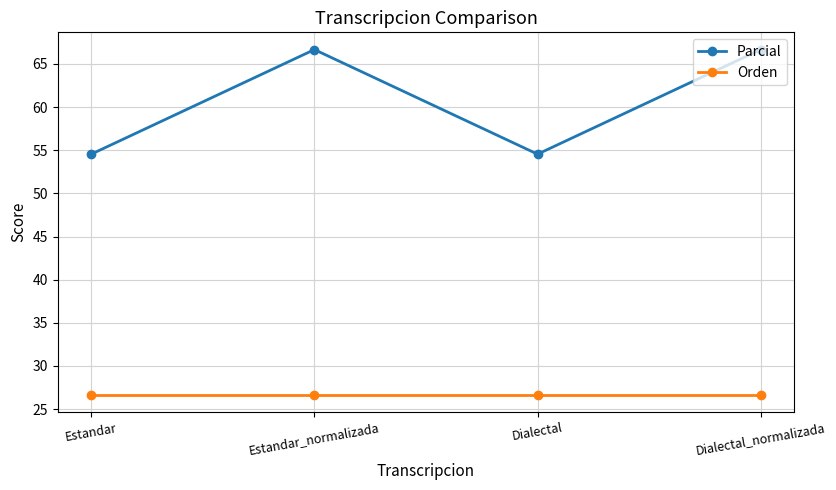

Count the number of categories in the chart.

4